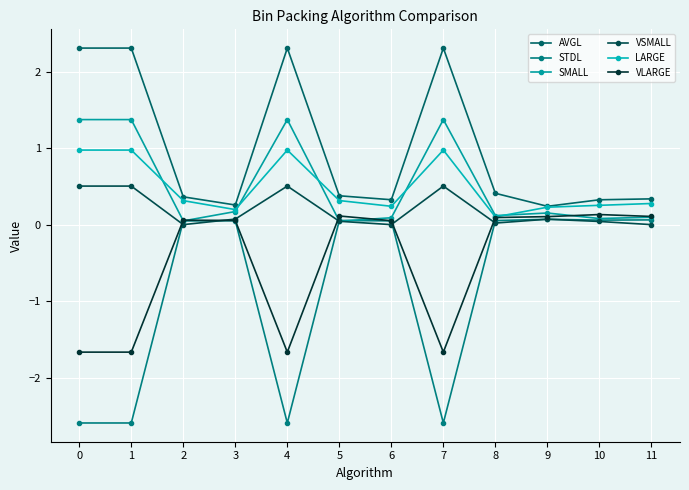

Is this an area chart (filled region under the line)?

No